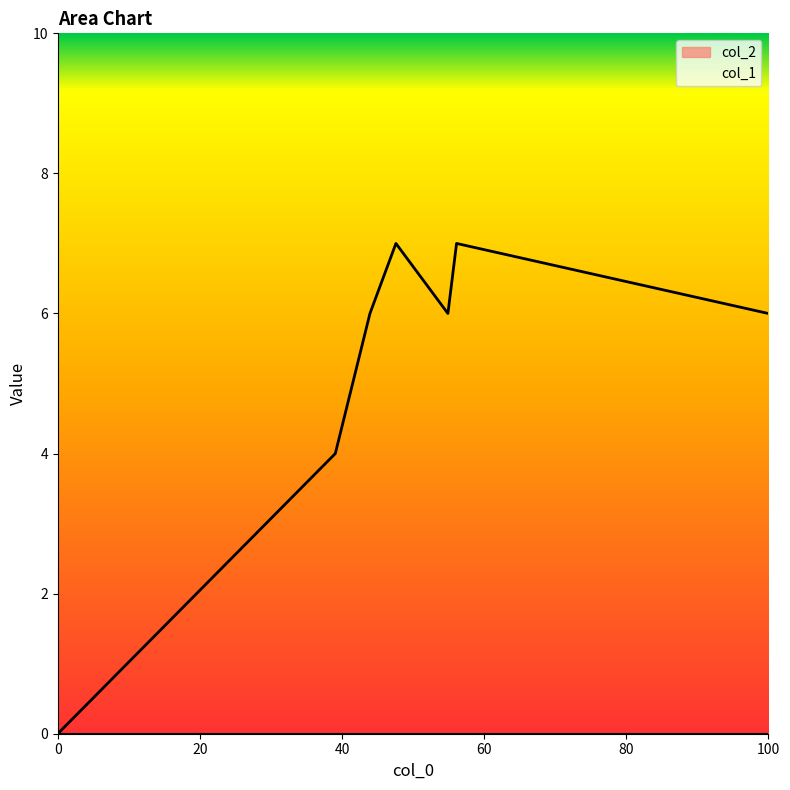

What is the greatest value displayed?

7